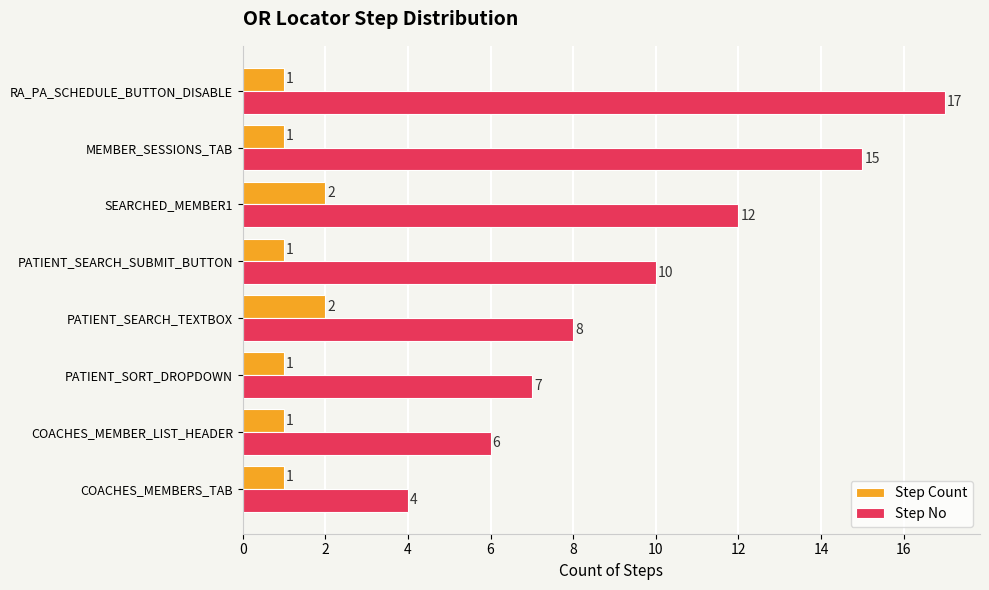

Which series has the largest total across all categories?

Step No